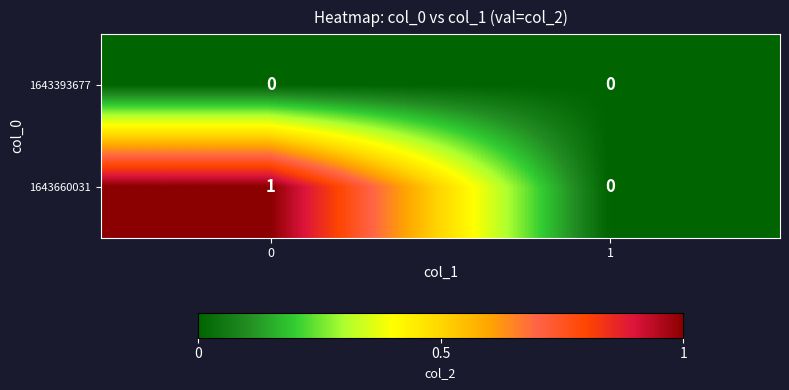

The value of 1643660031 at 1 is 0. True or false?

True